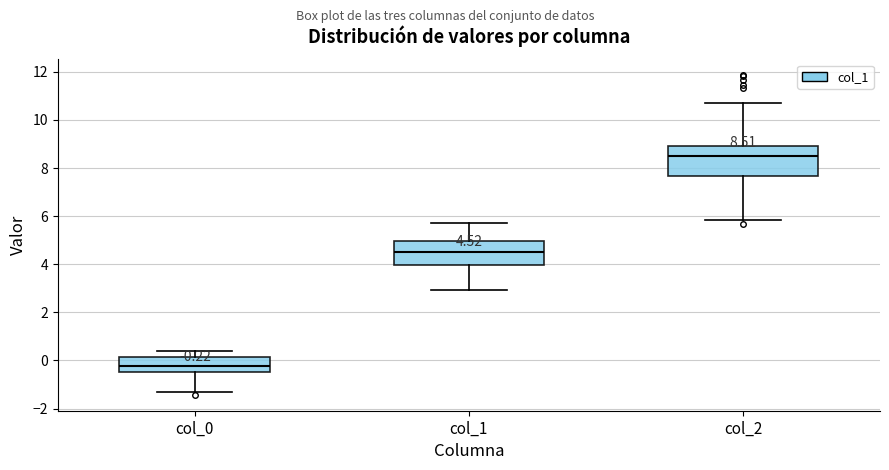

Which box is the tallest, from its lower edge to its upper edge?

col_2